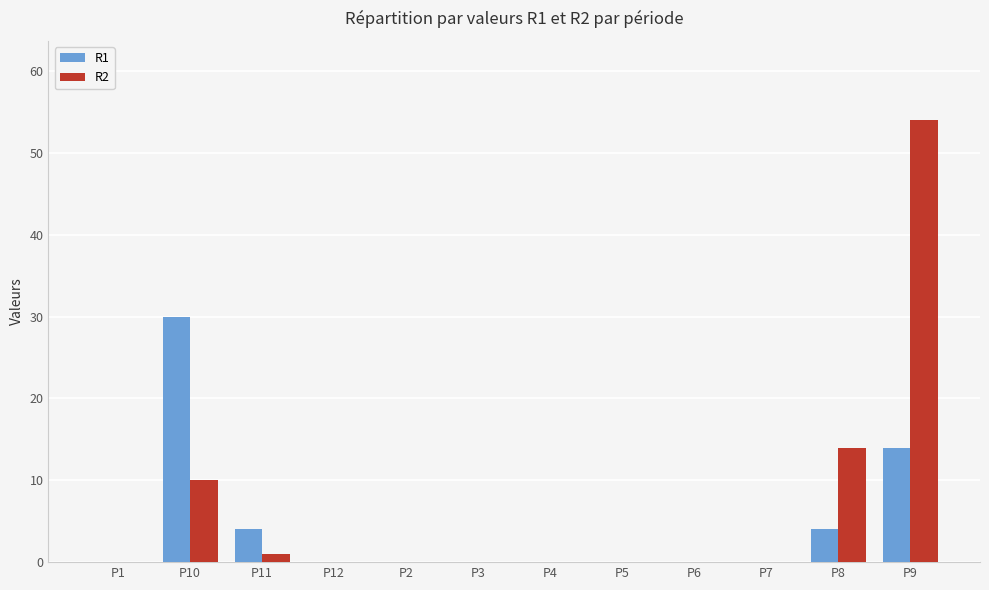

At which category is the sum across all series the highest?

P9